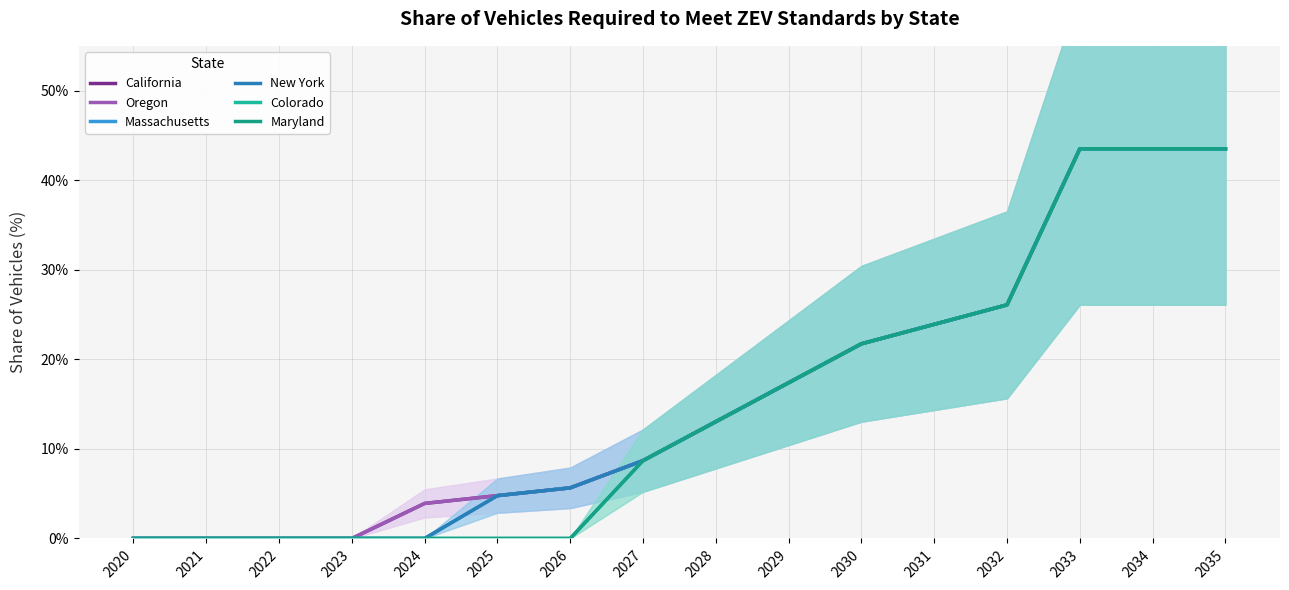

Reading right to left, what are all the values shown in this chart?

California: 0.4	0.4	0.4	0.3	0.2	0.2	0.2	0.1	0.1	0.1	0.0	0.0	0.0	0.0	0.0	0.0
Oregon: 0.4	0.4	0.4	0.3	0.2	0.2	0.2	0.1	0.1	0.1	0.0	0.0	0.0	0.0	0.0	0.0
Massachusetts: 0.4	0.4	0.4	0.3	0.2	0.2	0.2	0.1	0.1	0.1	0.0	0.0	0.0	0.0	0.0	0.0
New York: 0.4	0.4	0.4	0.3	0.2	0.2	0.2	0.1	0.1	0.1	0.0	0.0	0.0	0.0	0.0	0.0
Colorado: 0.4	0.4	0.4	0.3	0.2	0.2	0.2	0.1	0.1	0.0	0.0	0.0	0.0	0.0	0.0	0.0
Maryland: 0.4	0.4	0.4	0.3	0.2	0.2	0.2	0.1	0.1	0.0	0.0	0.0	0.0	0.0	0.0	0.0